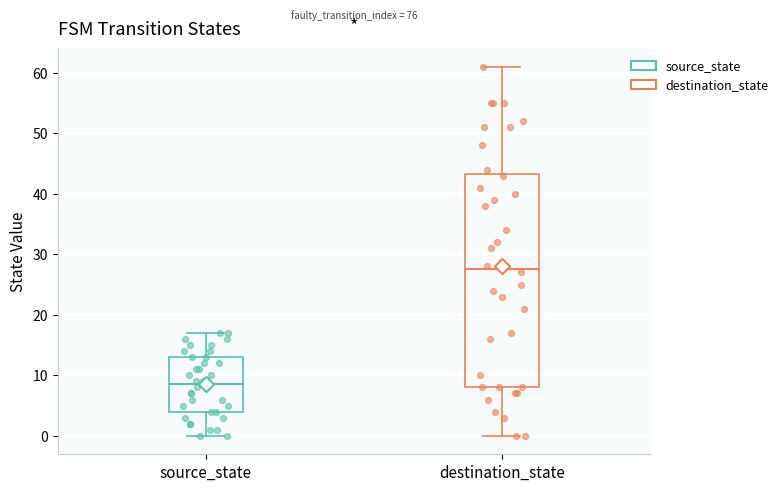

Where does the lower whisker of the box for destination_state end on the y-axis? The values are not printed on the chart, so give them approximately, as read against the axis.

0